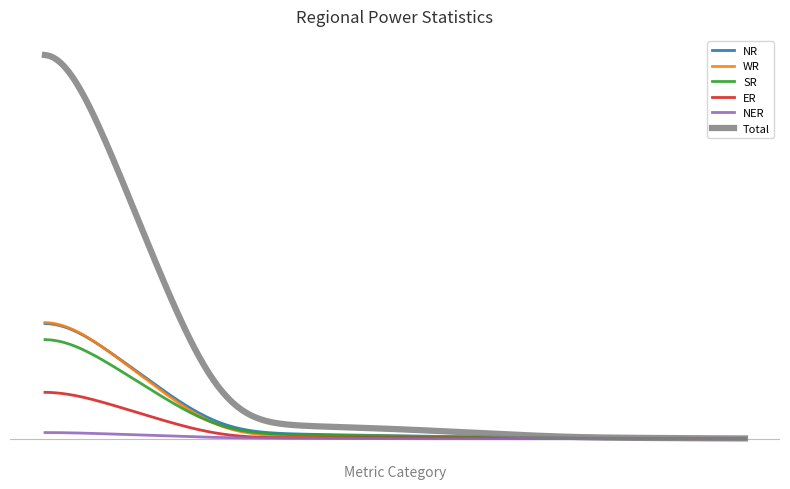

In ER, how many points are higher than both neighbors (excluding endpoints)?

1